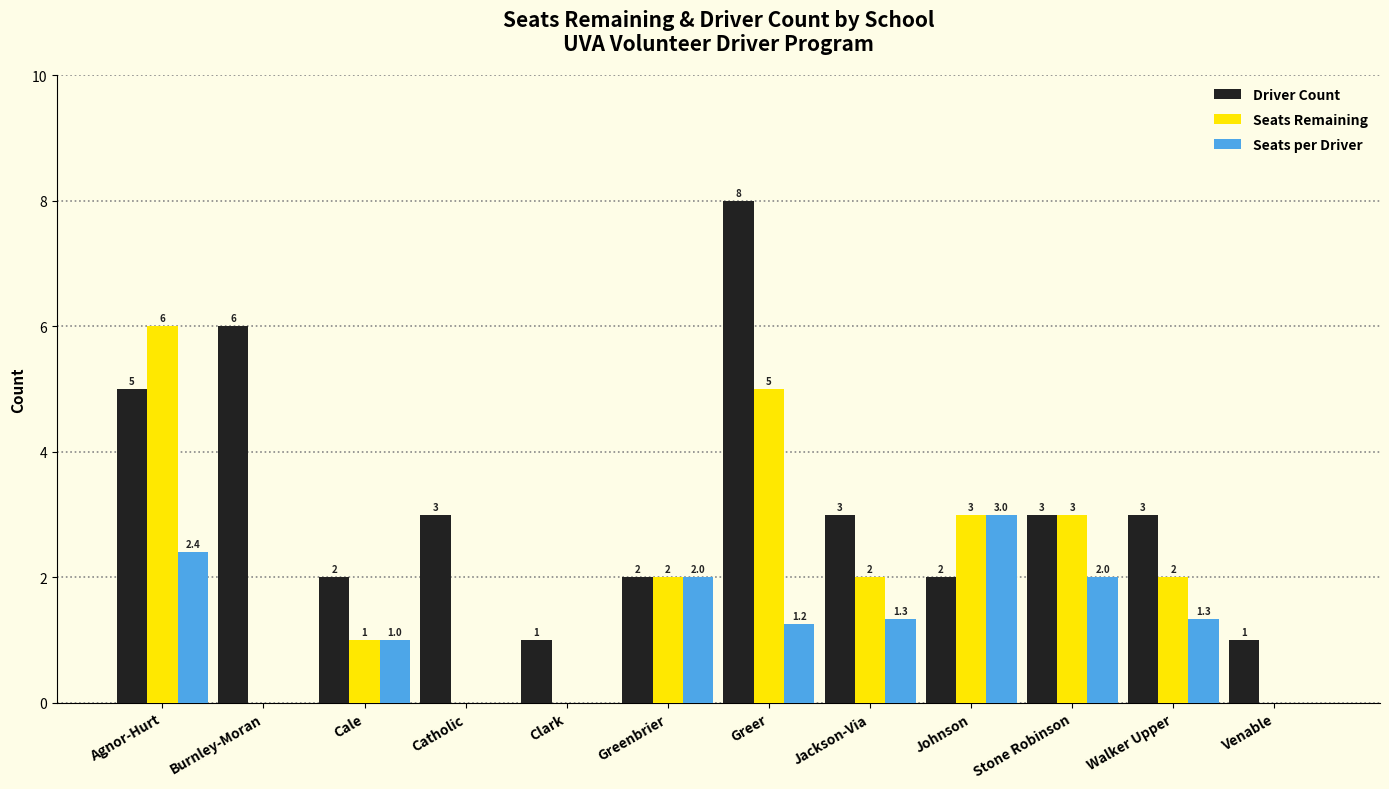

How many Driver Count values are between 2 and 5?

8